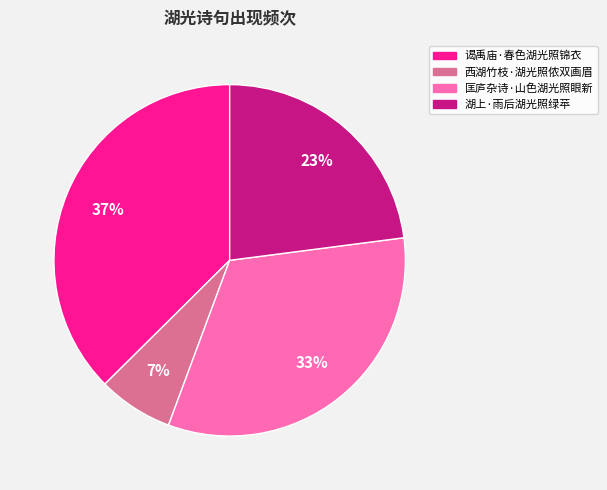

How many segments does this pie chart have?

4